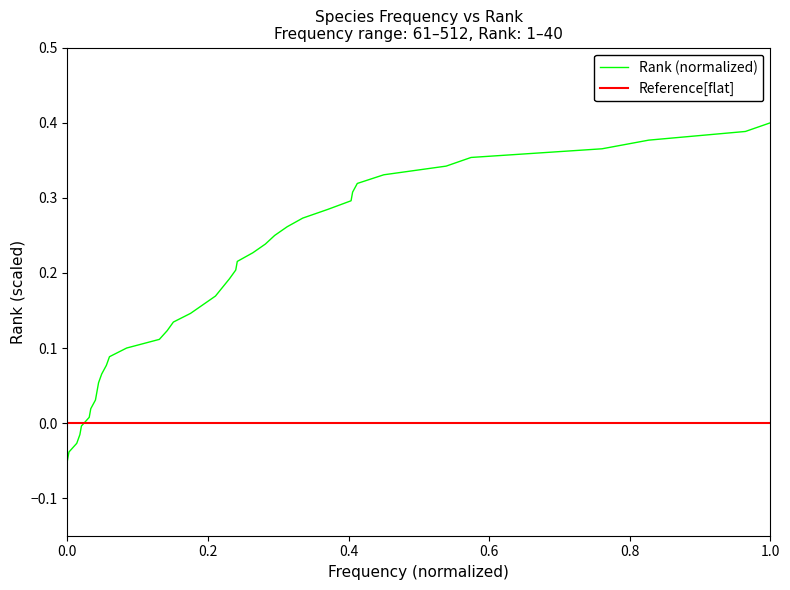

True or false: Rank (normalized) has a value of -0.0 at 0.0.

False